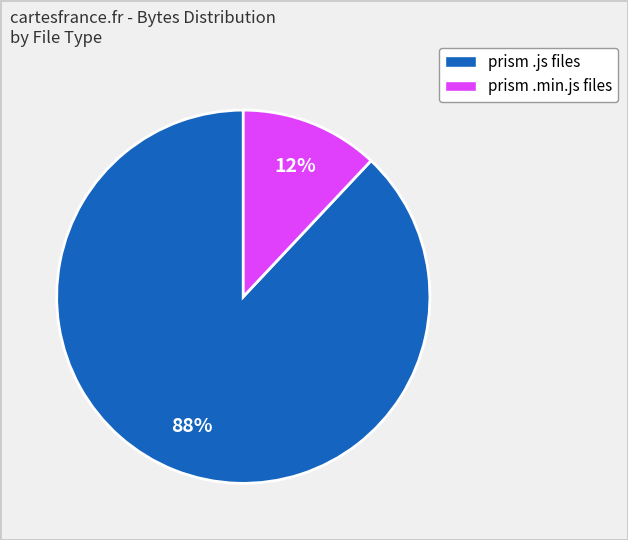

Is there any slice that represents more than half of the pie?

Yes